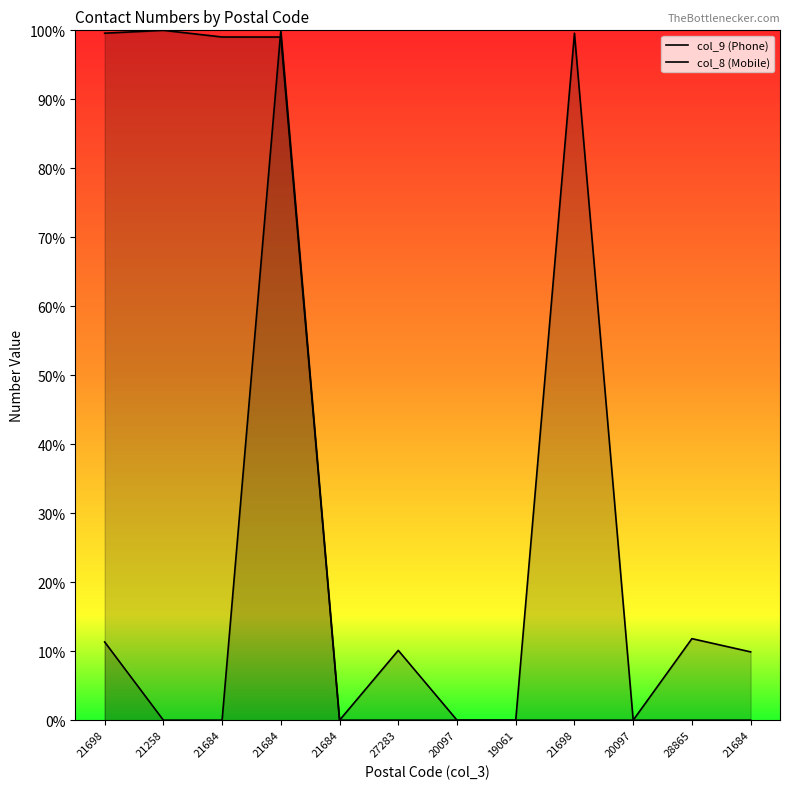

What is the average value of the col_9 (Phone) series?

44.1